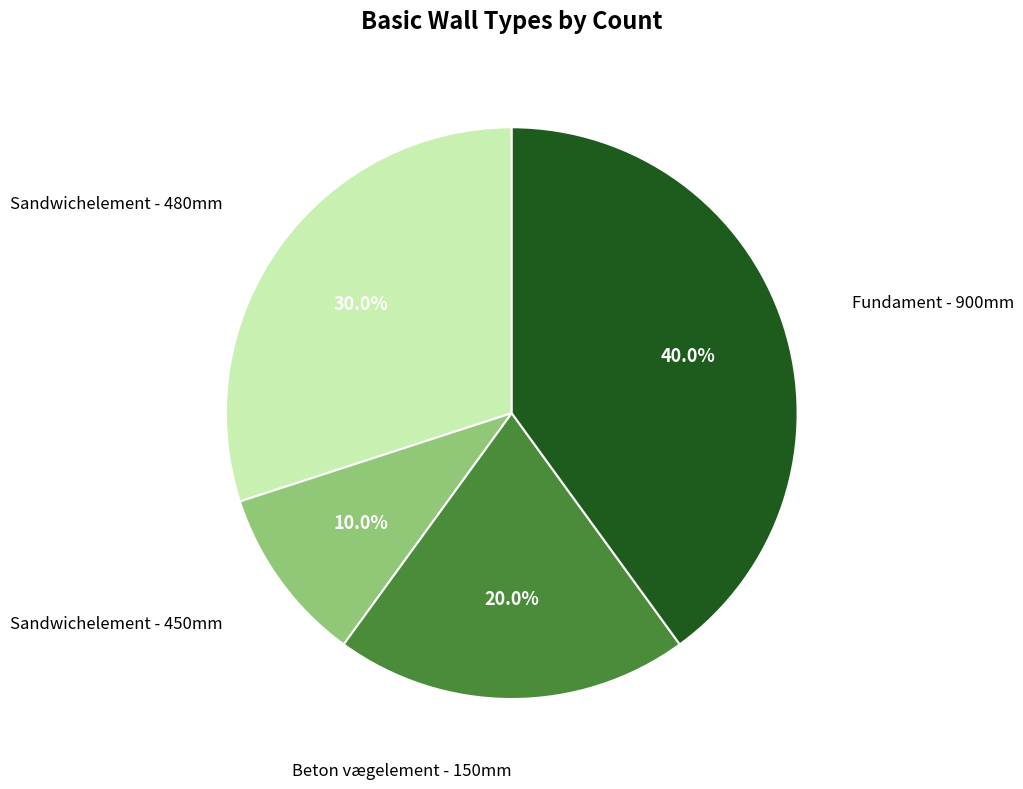

How many segments does this pie chart have?

4